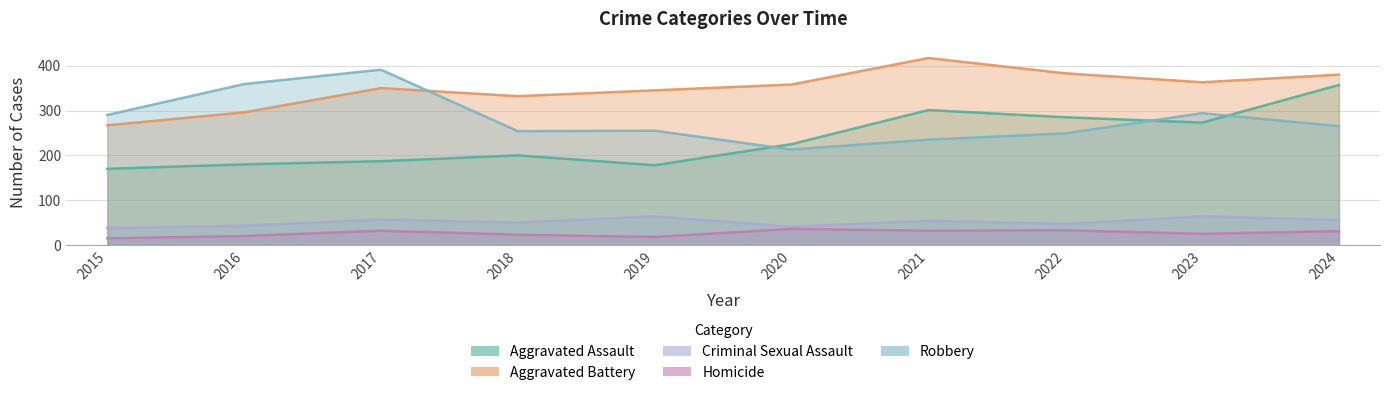

Where does the Homicide series first go above 31?

2017